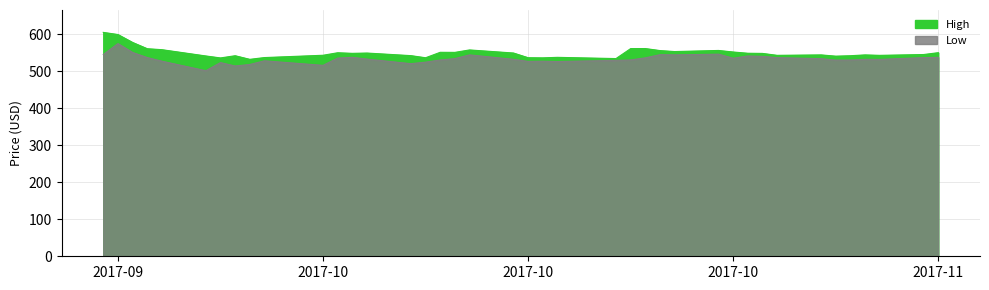

How many lines are shown in the chart?

2